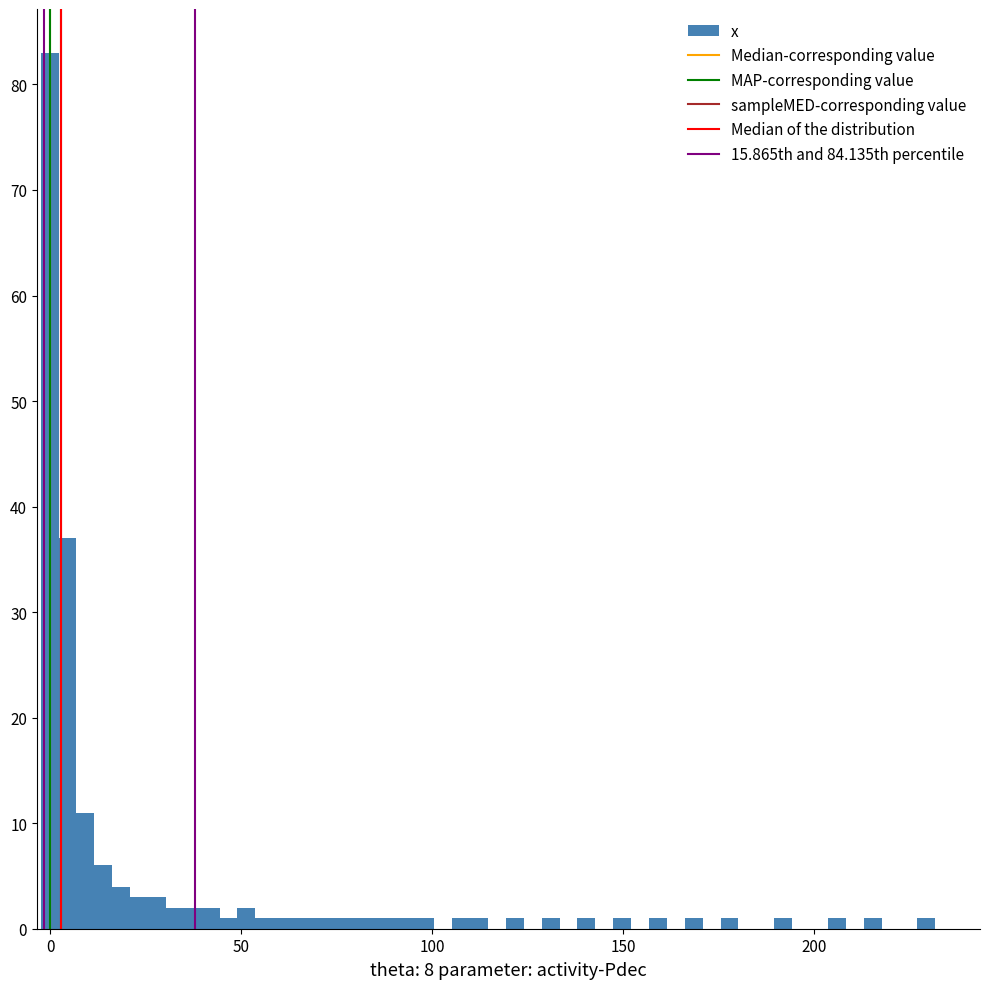

Read against the x-axis, roughly where is the centre of the tallest bar?

0